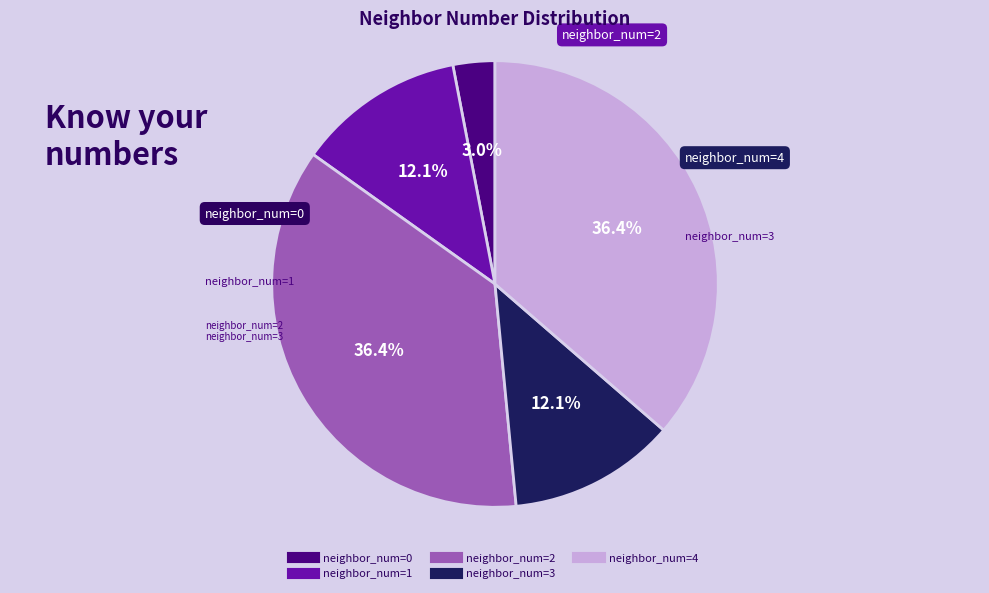

Does any single category account for the majority?

No